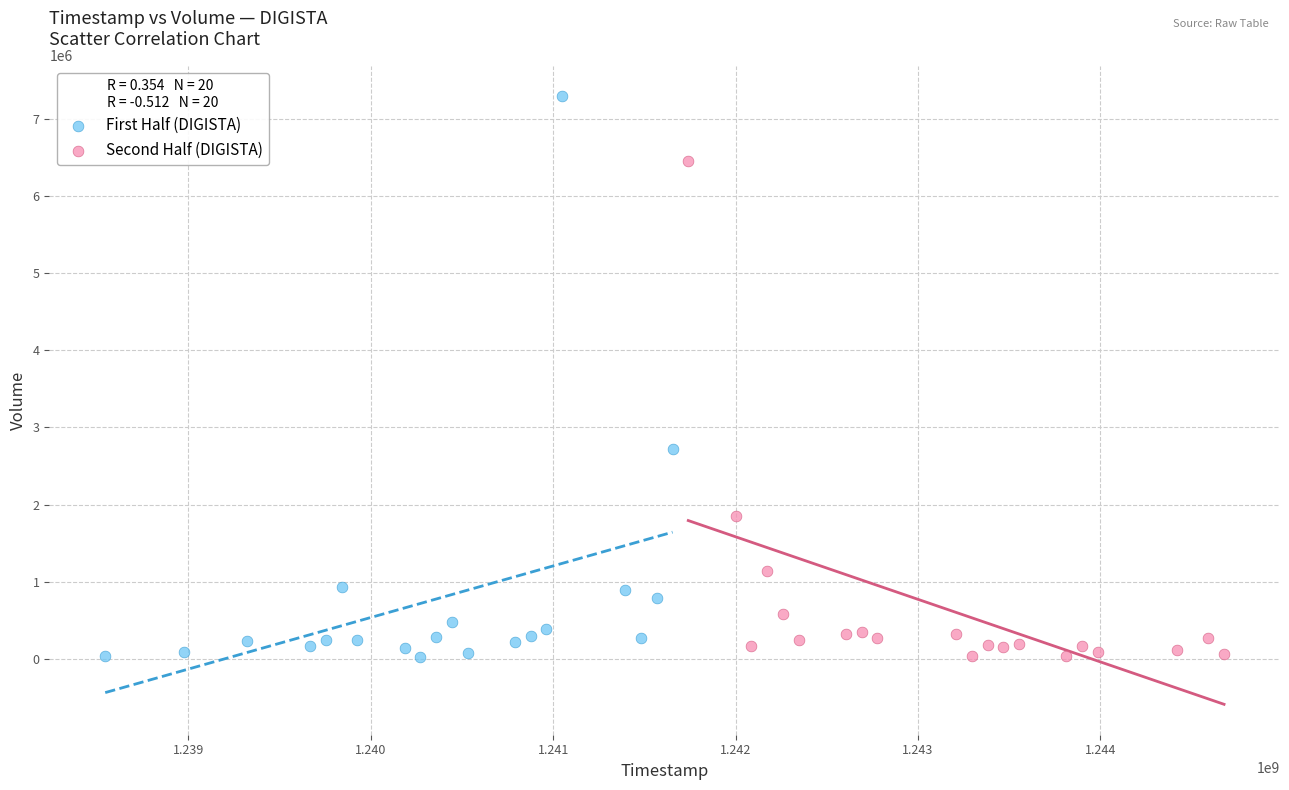

Which series has the widest spread of Y values?

First Half (DIGISTA)